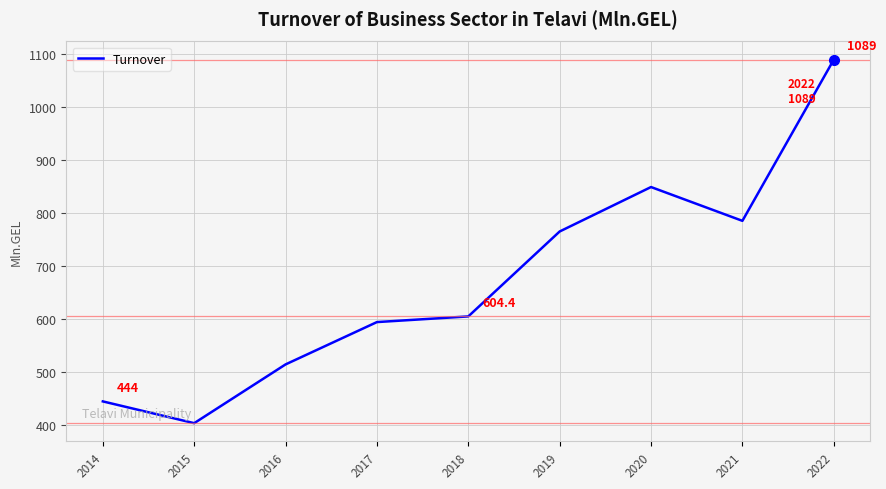

Is it true that the value at 2018 is 961.2?

False